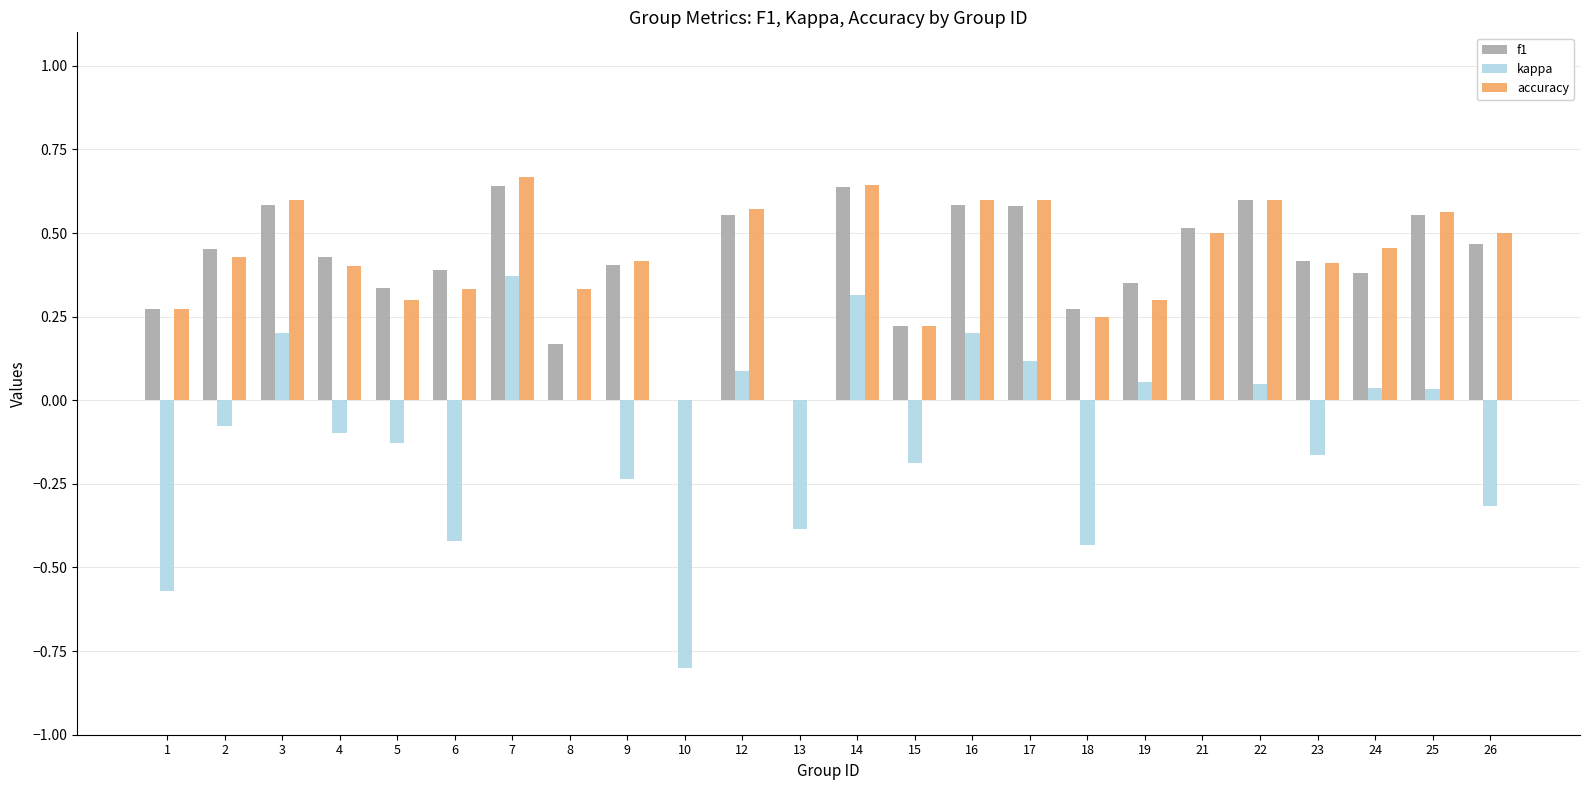

Between 1 and 21, which series saw the biggest shift?

kappa